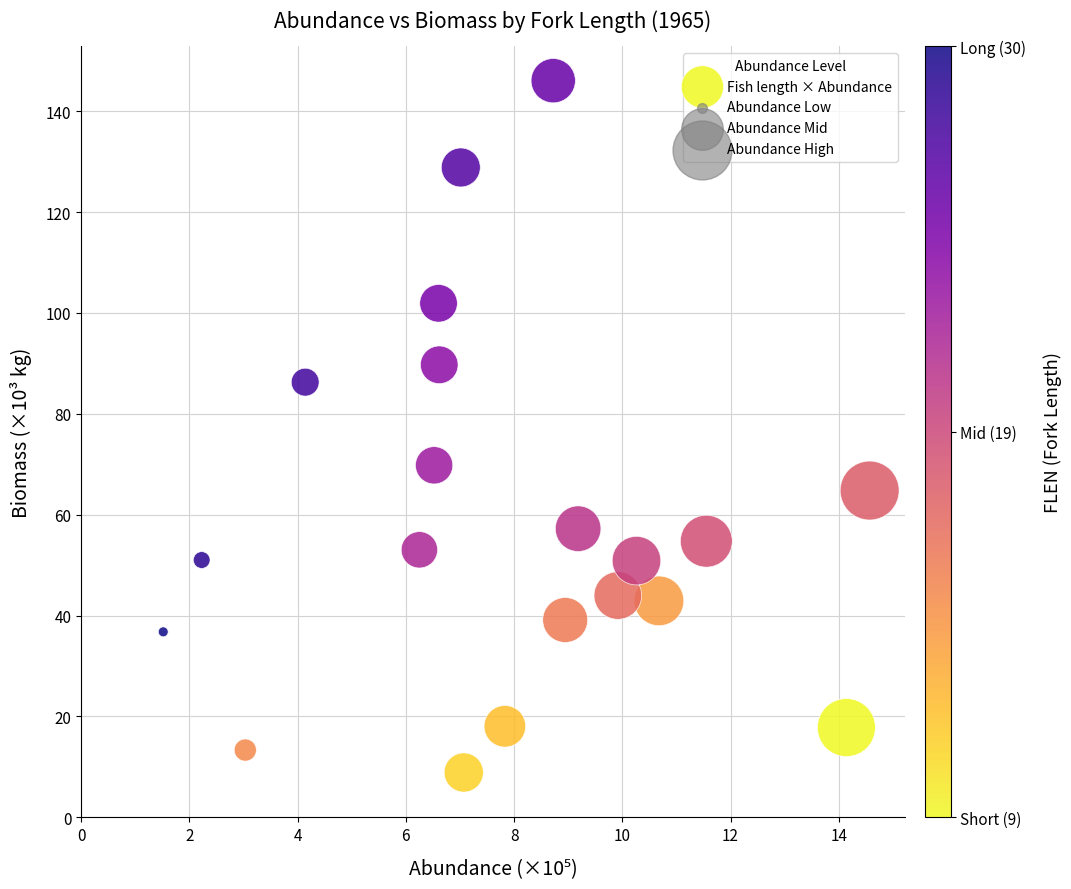

What is the range of Y values (max minus min)?

137.1